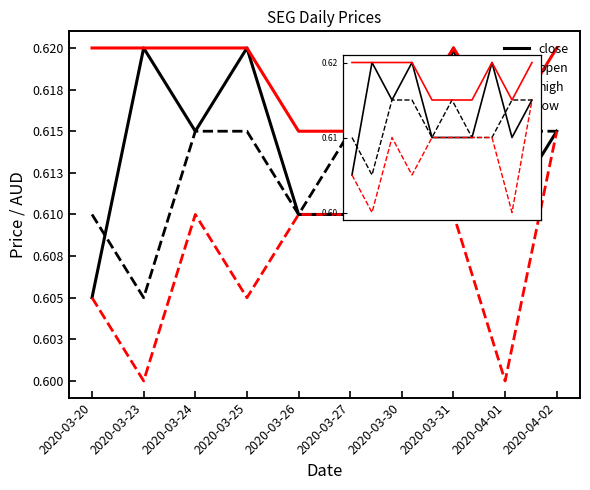

What is the total value across all series at 2020-03-23?

2.4